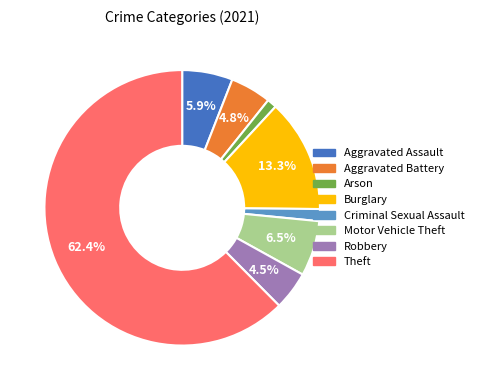

To the nearest percent, what is the combined percentage of Criminal Sexual Assault and Motor Vehicle Theft?

8%